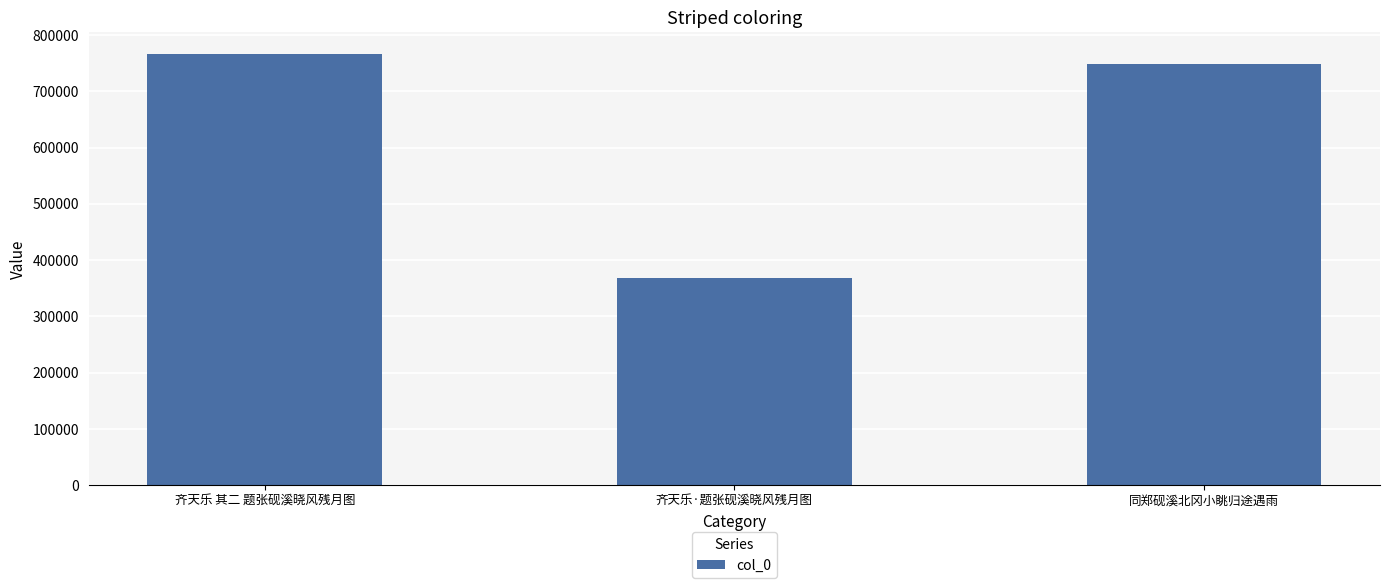

At which label does the data first exceed 748509?

齐天乐 其二 题张砚溪晓风残月图